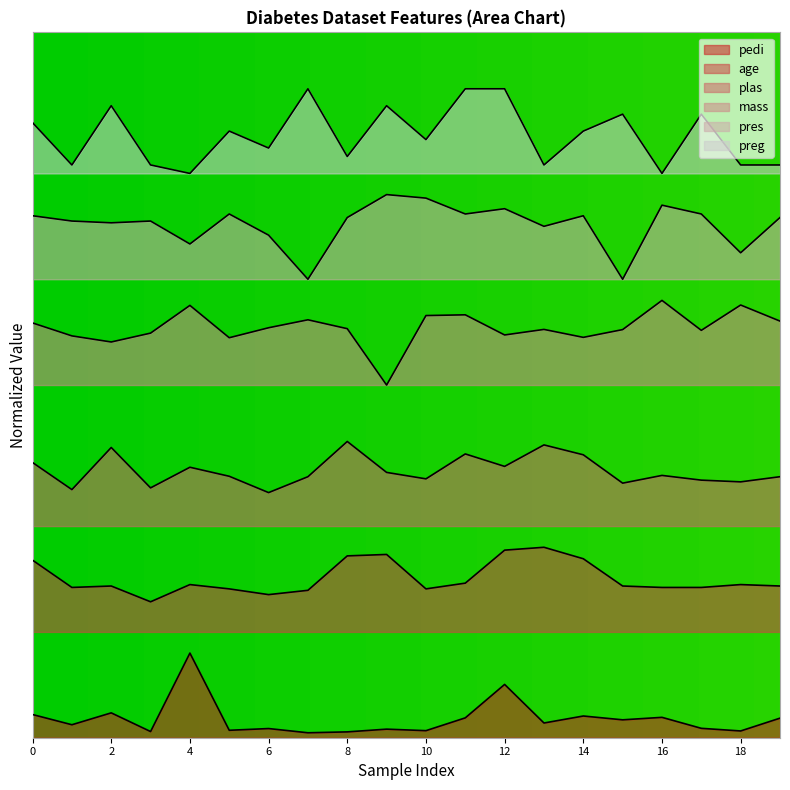

How many lines are shown in the chart?

6